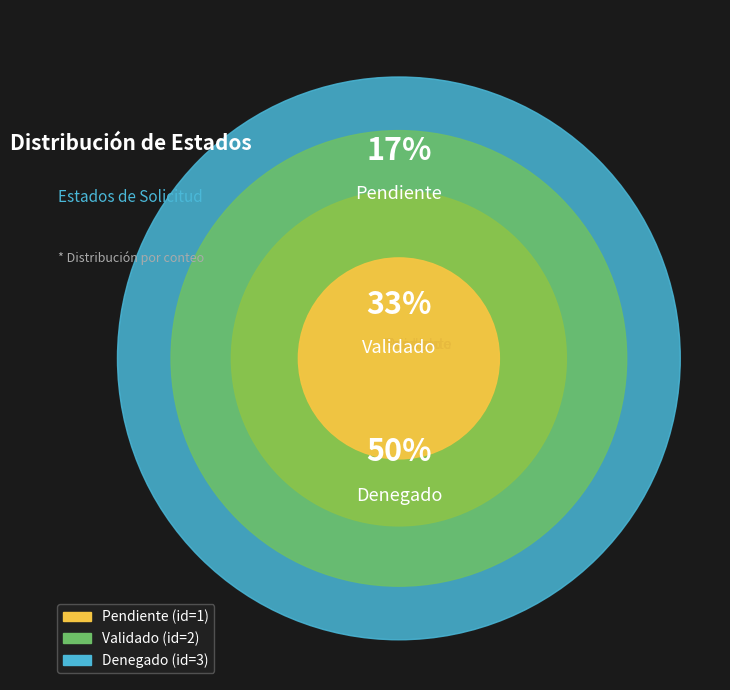

To the nearest percent, what percentage of the pie is Pendiente?

17%